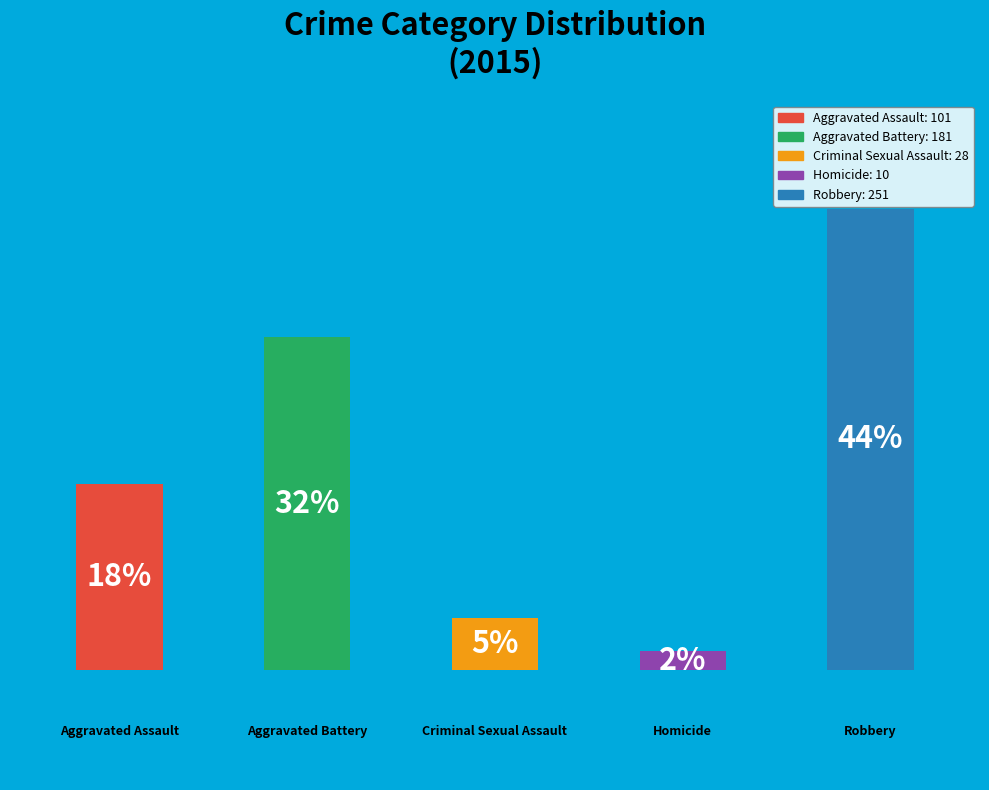

Which category has the smallest portion of the pie?

Homicide